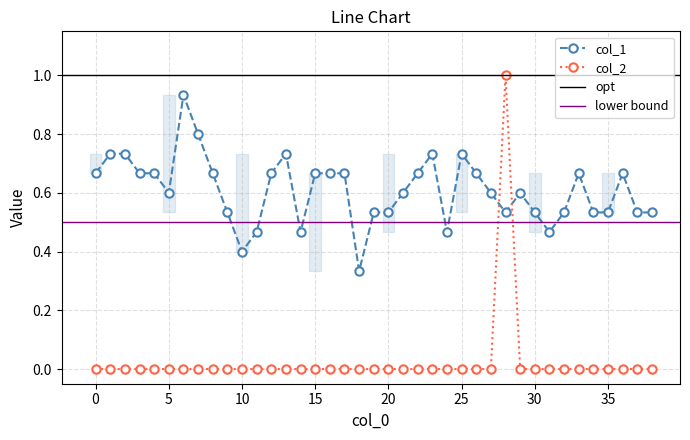

Rank the series at 35 from highest to lowest value.

col_1, col_2